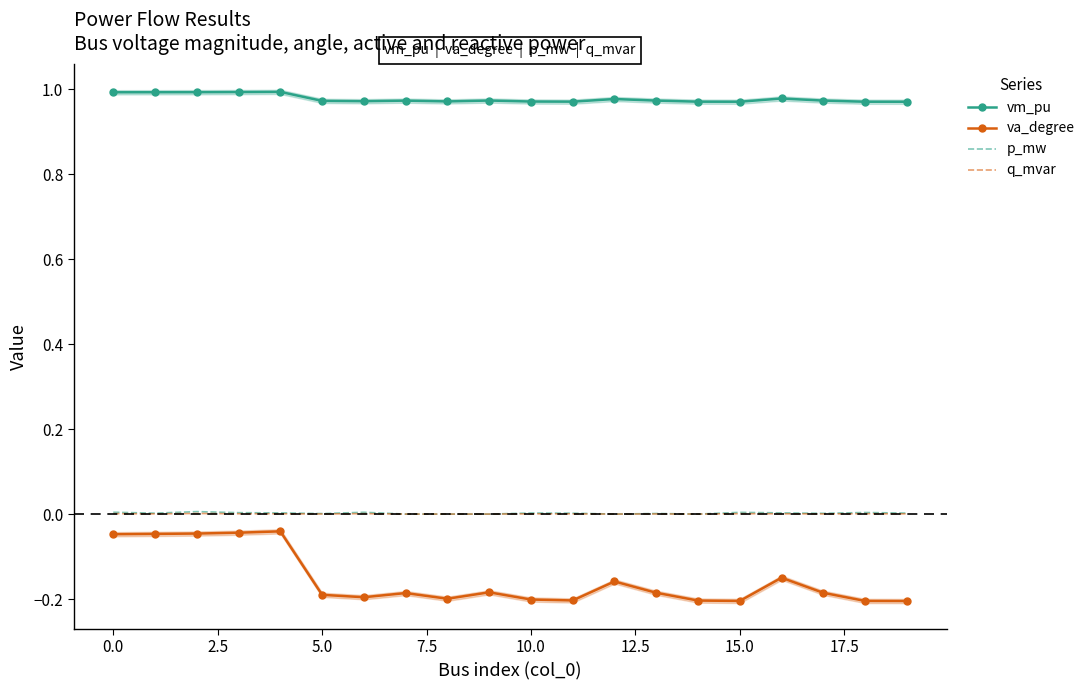

What is the label of the 3rd point from the right?

17